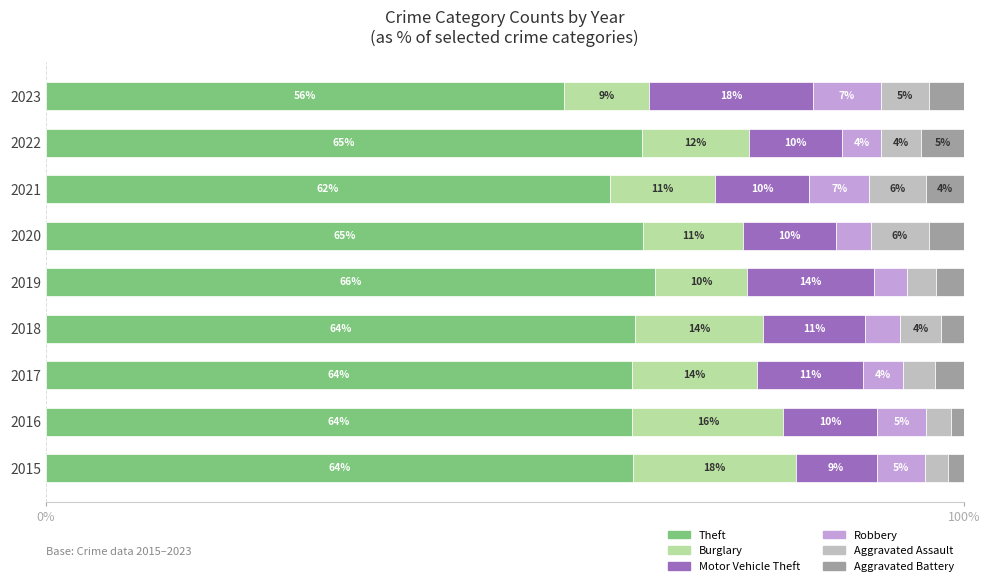

What are all the series names shown in the legend?

Theft, Burglary, Motor Vehicle Theft, Robbery, Aggravated Assault, Aggravated Battery